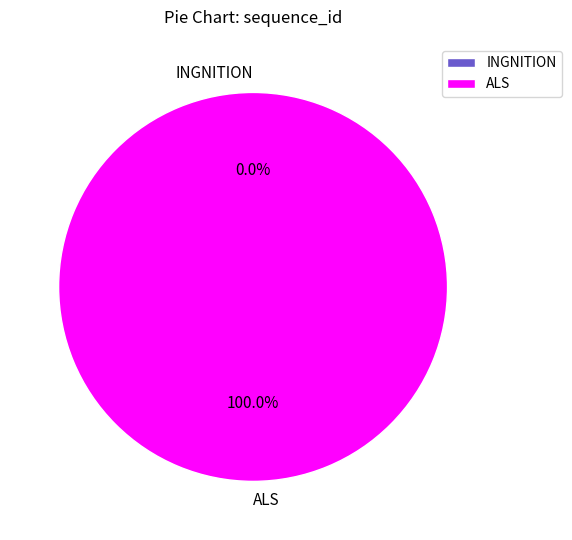

Count the number of slices in the pie.

2